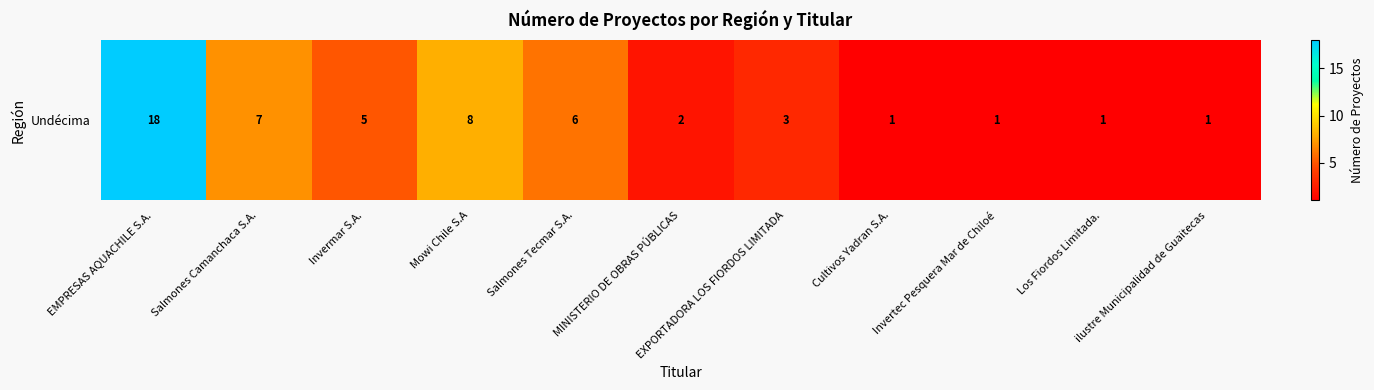

What is the ratio of the value at Mowi Chile S.A to the value at Invertec Pesquera Mar de Chiloé?

8.0